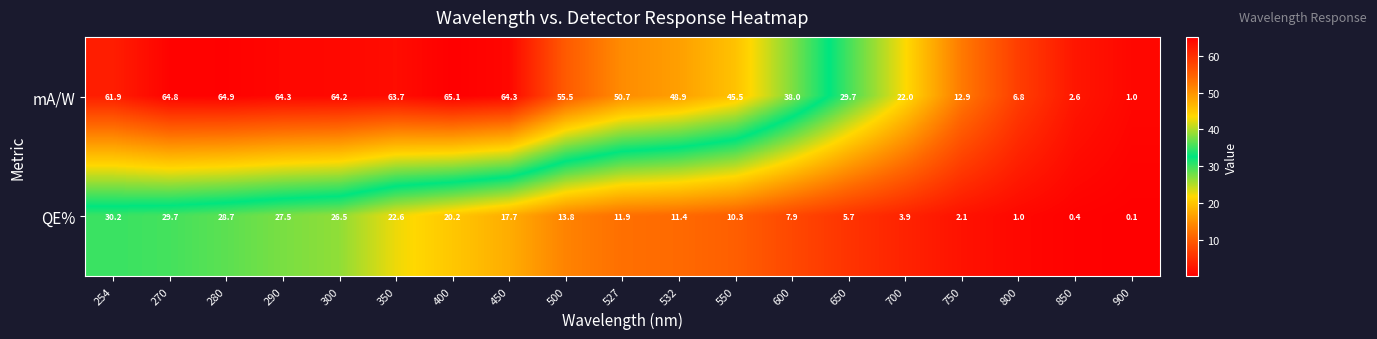

Rank the series by their average value, from highest to lowest.

mA/W, QE%